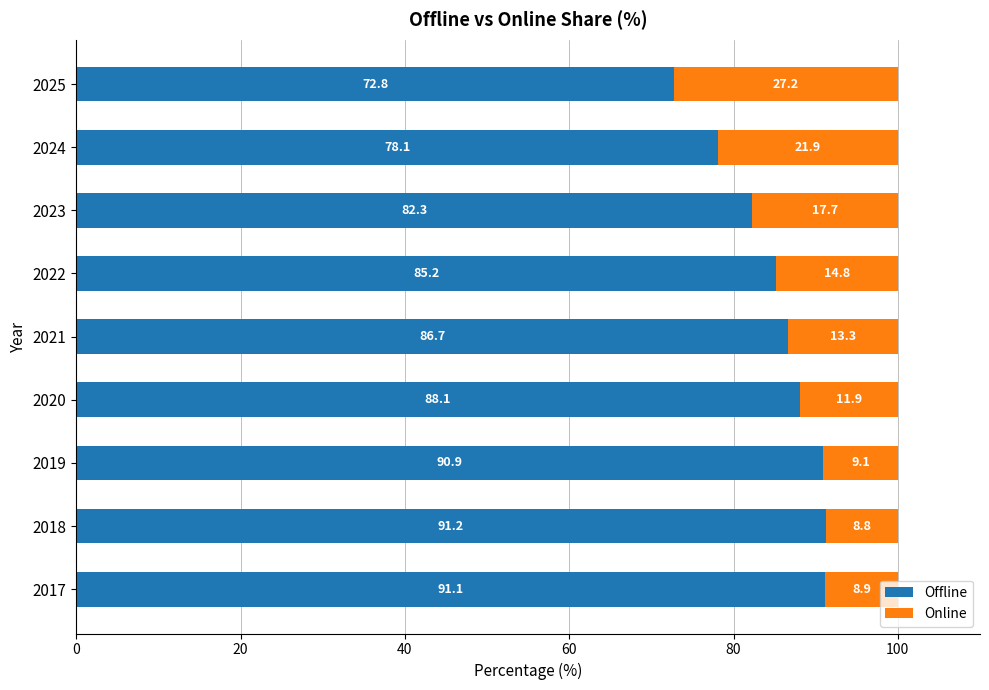

Where is Offline nearest to the value 82?

2023